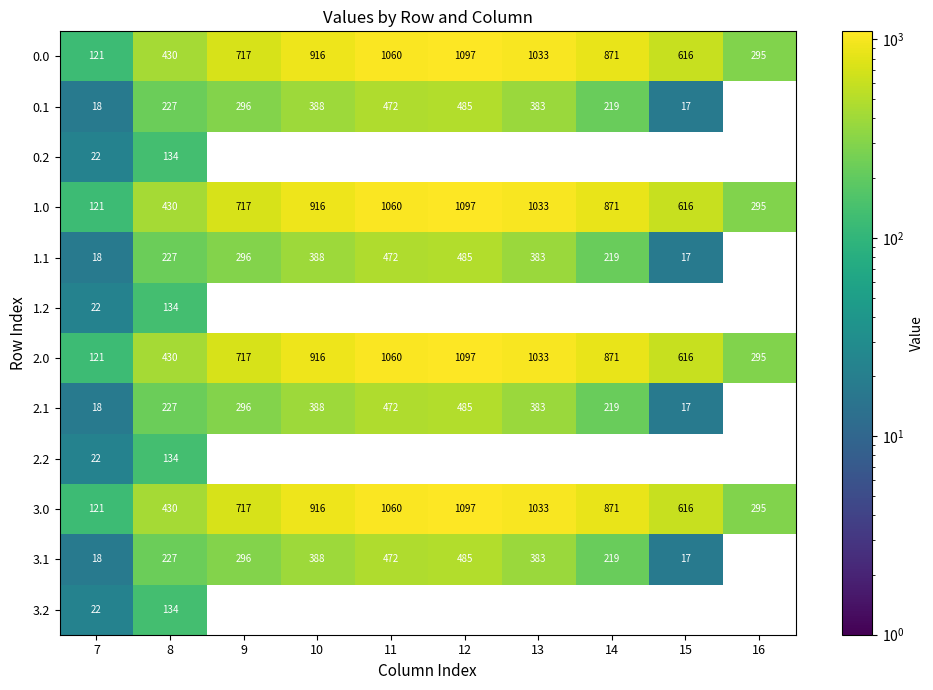

What is the difference between the 0.0 values at 11 and 7?

939